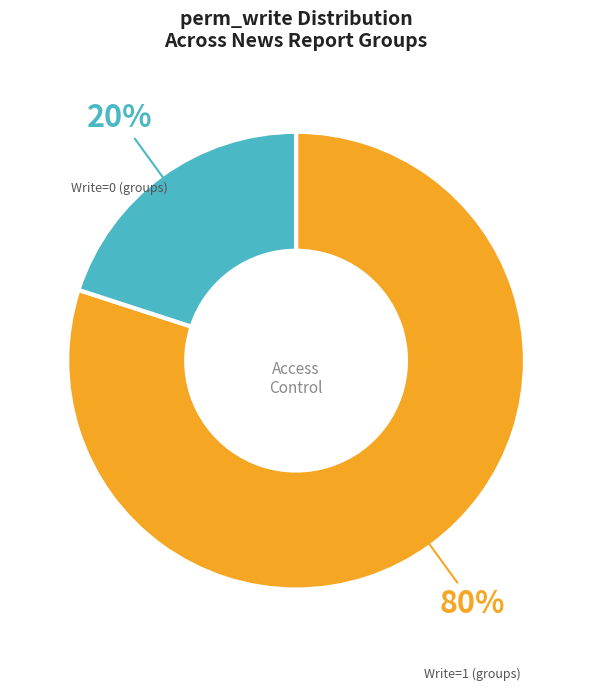

Is there any slice that represents more than half of the pie?

Yes